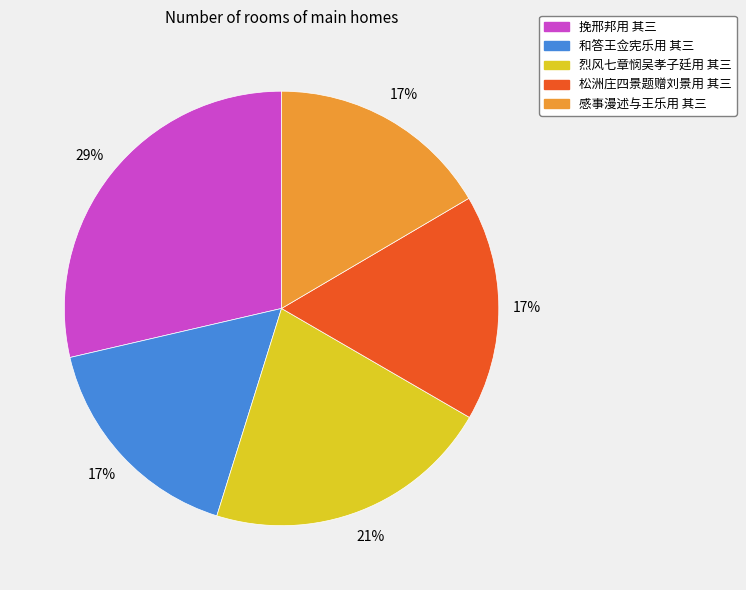

Combined, do 烈风七章悯吴孝子廷用 其三 and 感事漫述与王乐用 其三 account for over 50%?

No